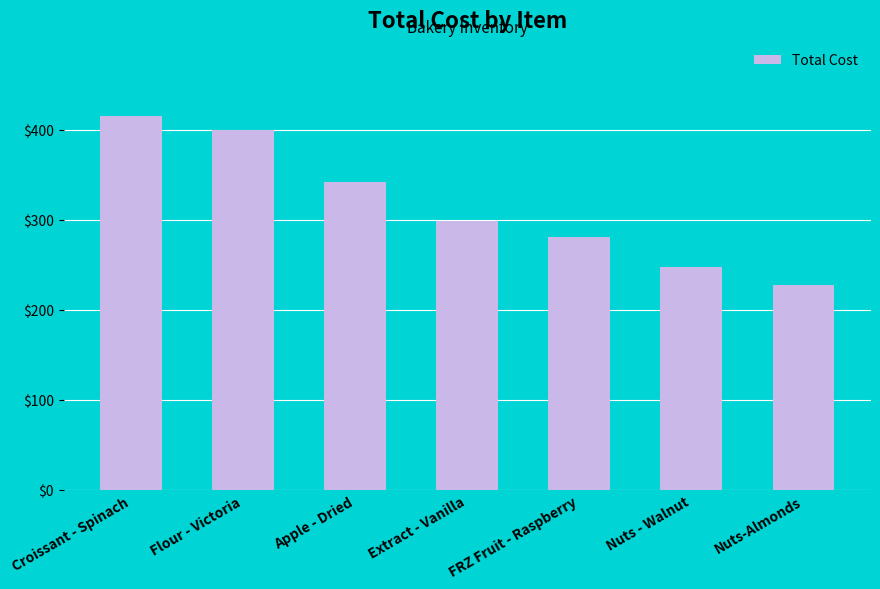

Is it true that the value at Croissant - Spinach is 415.7?

True